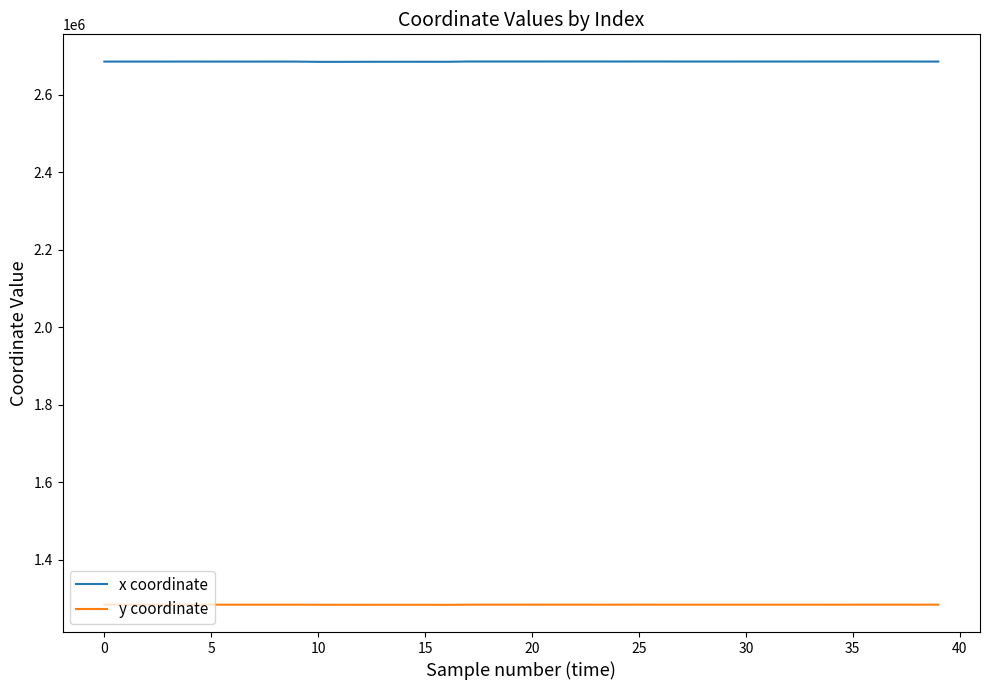

What is the sum of all x coordinate values?

107409259.4